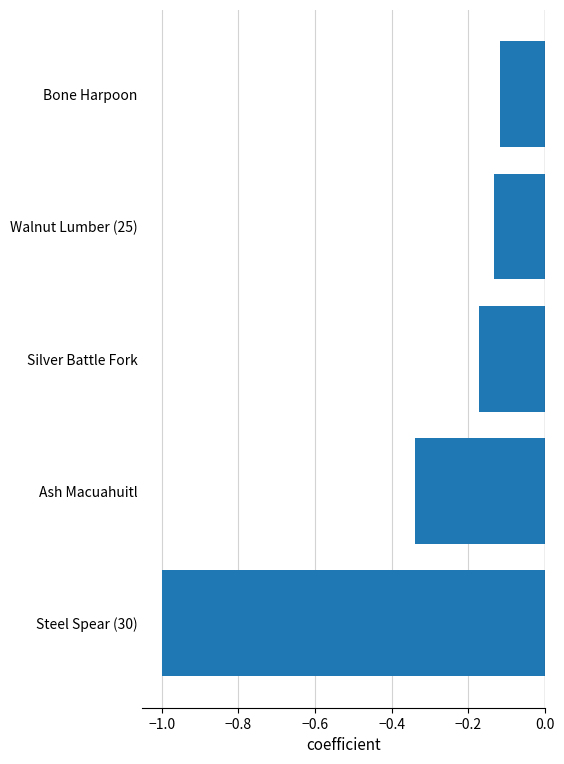

What is the sum of all values?

-1.8